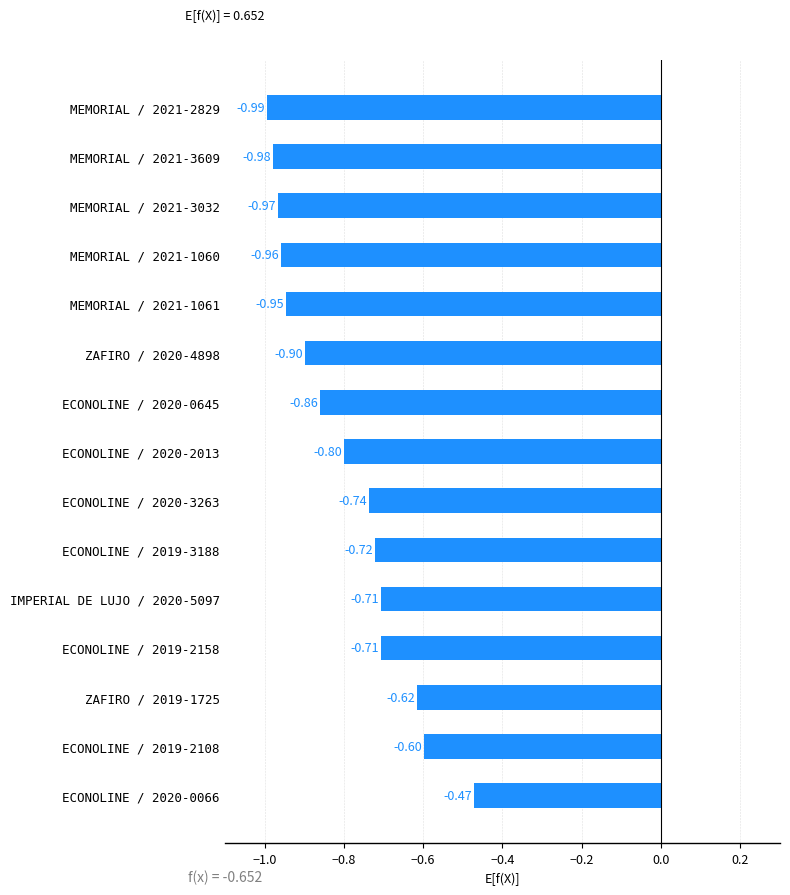

How many categories are shown in the chart?

15